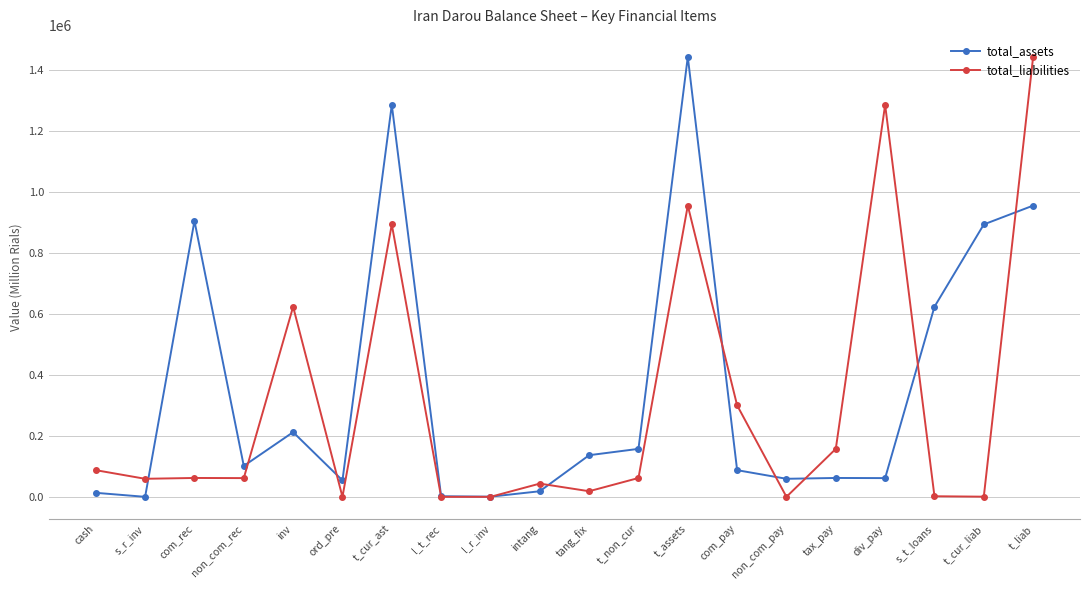

At how many categories does at least one series exceed 406983?

8